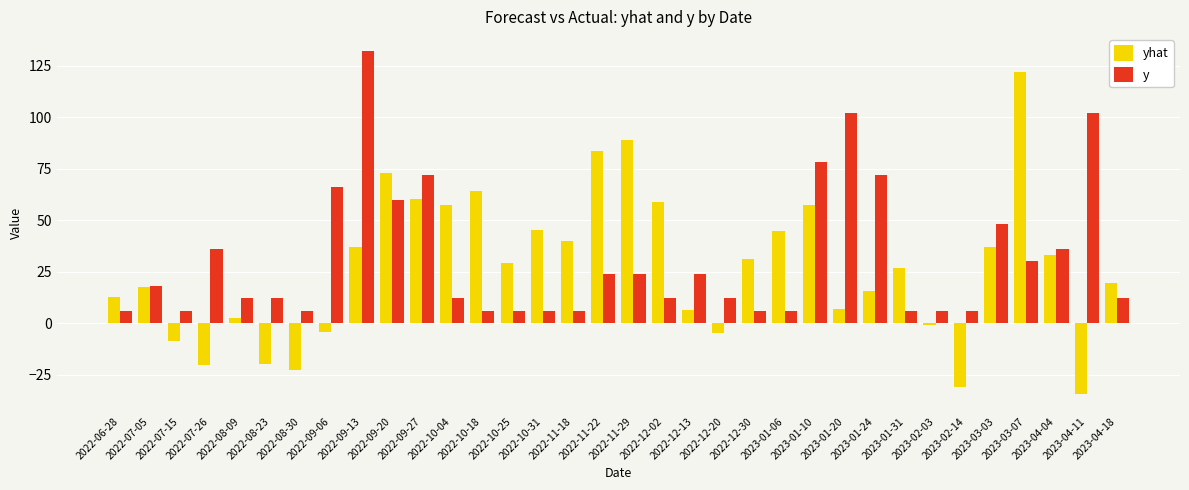

At how many categories does at least one series exceed 53?

14